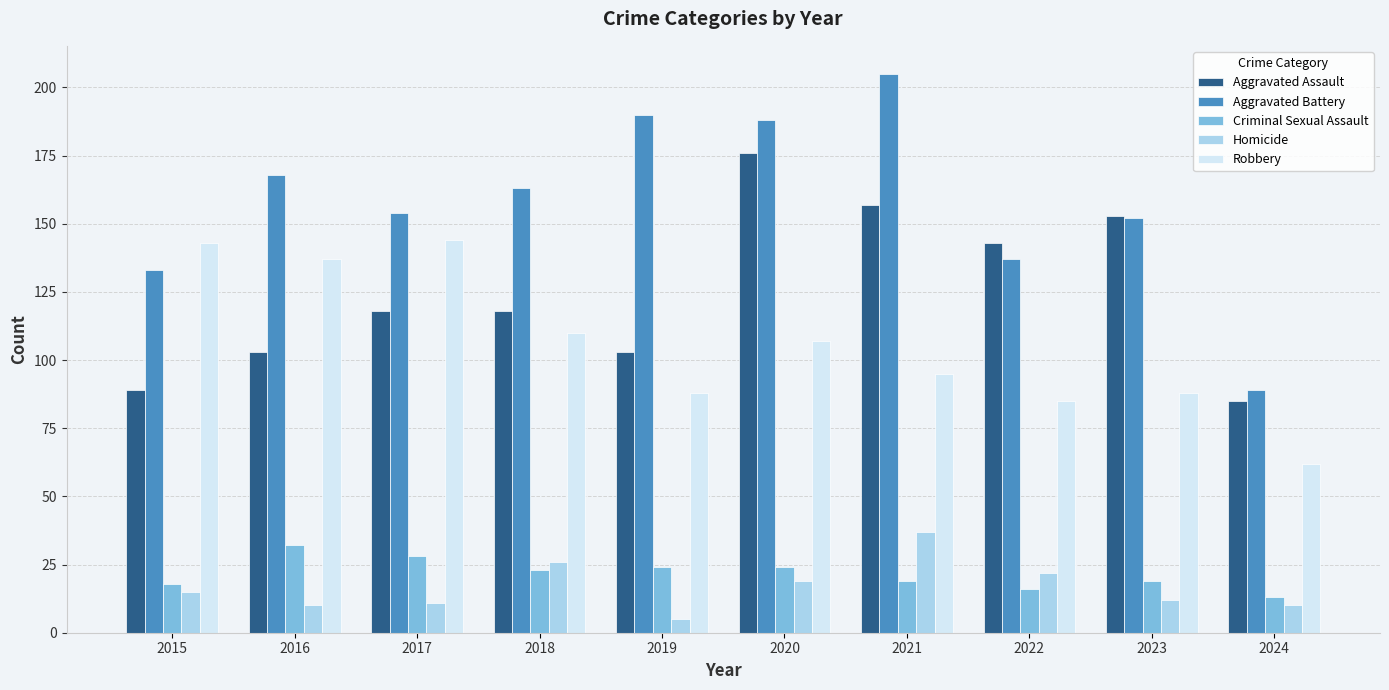

What is the lowest value of the Aggravated Assault series?

85